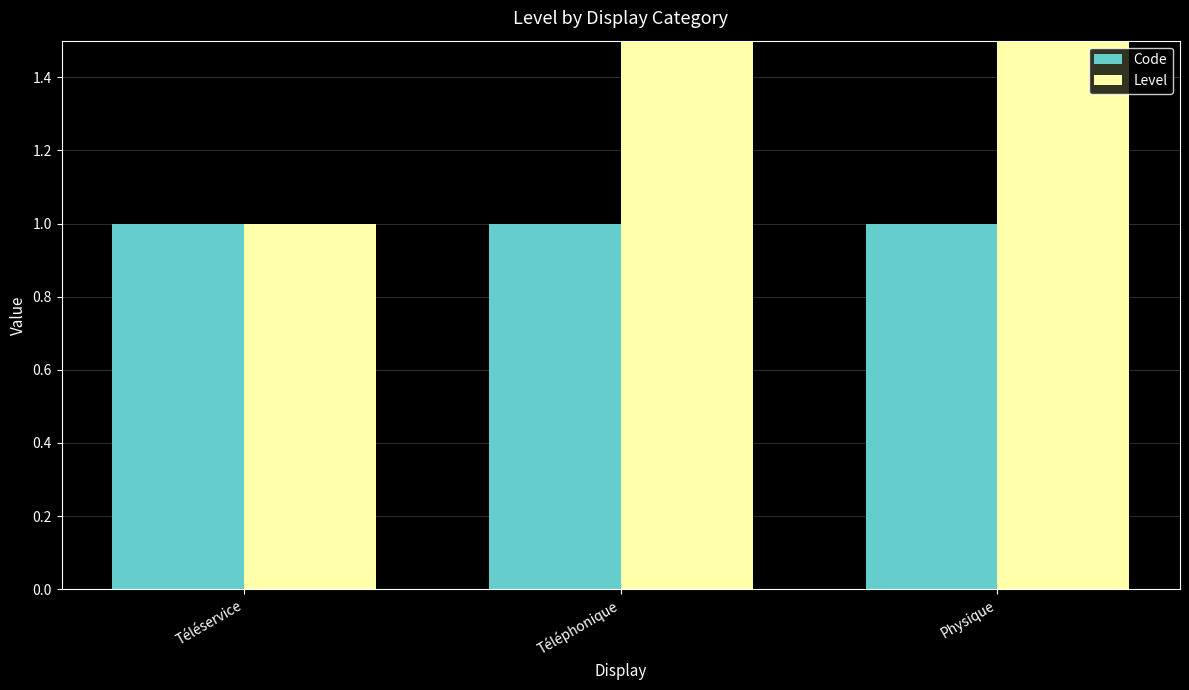

Reading left to right, list all the values displayed in this chart.

Code: 1	1	1
Level: 1	2	3